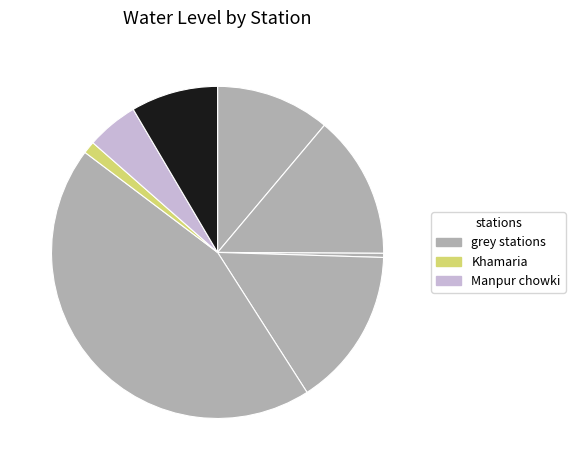

Count the number of slices in the pie.

8